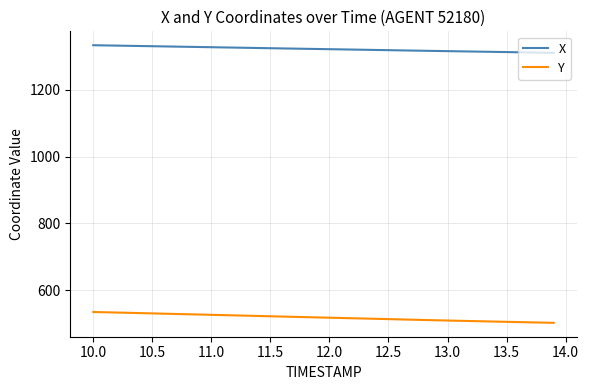

List the series in order of their peak value, highest first.

X, Y